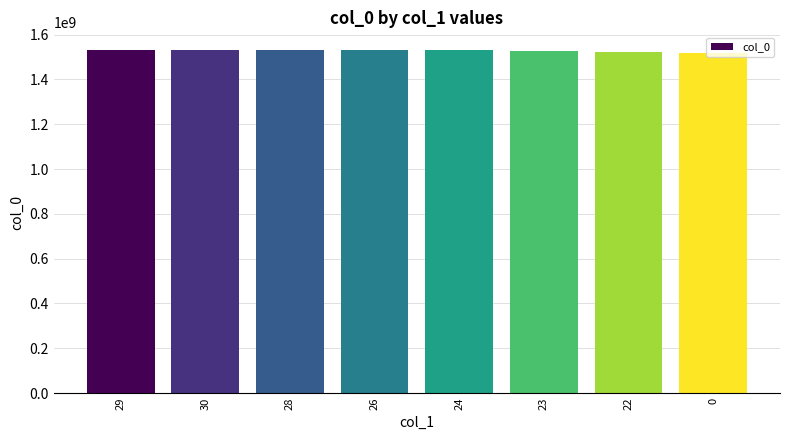

Approximately how many times larger is the value at 29 compared to 23?

1.0